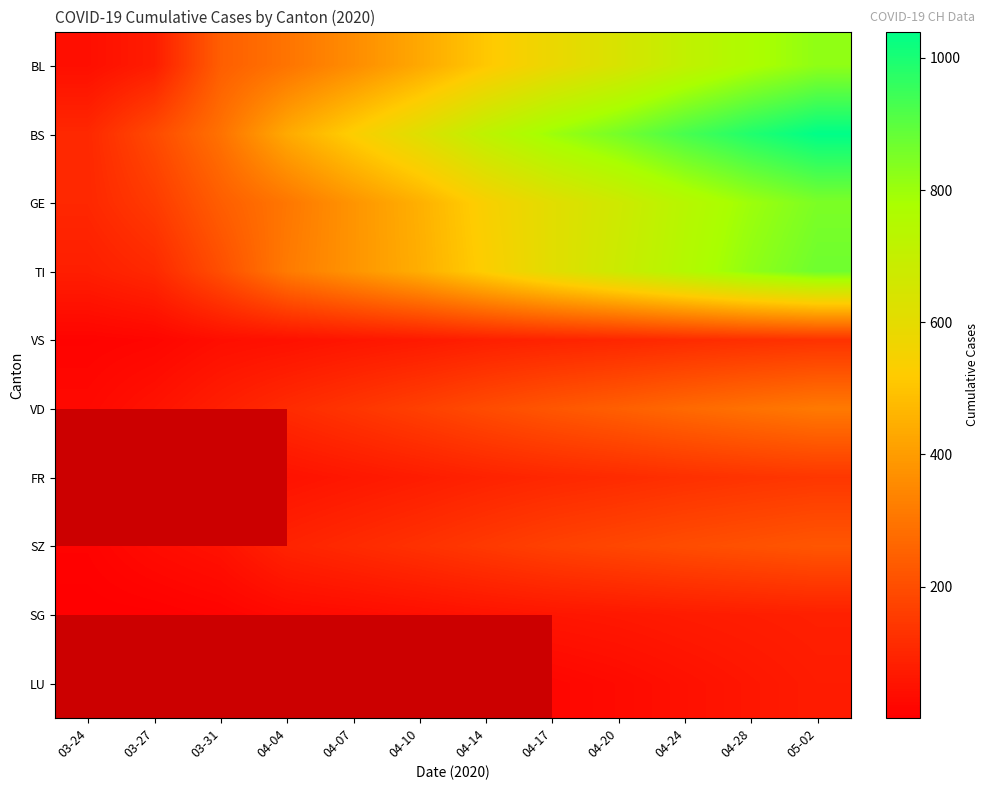

What is the sum of all BL values?

5476.0